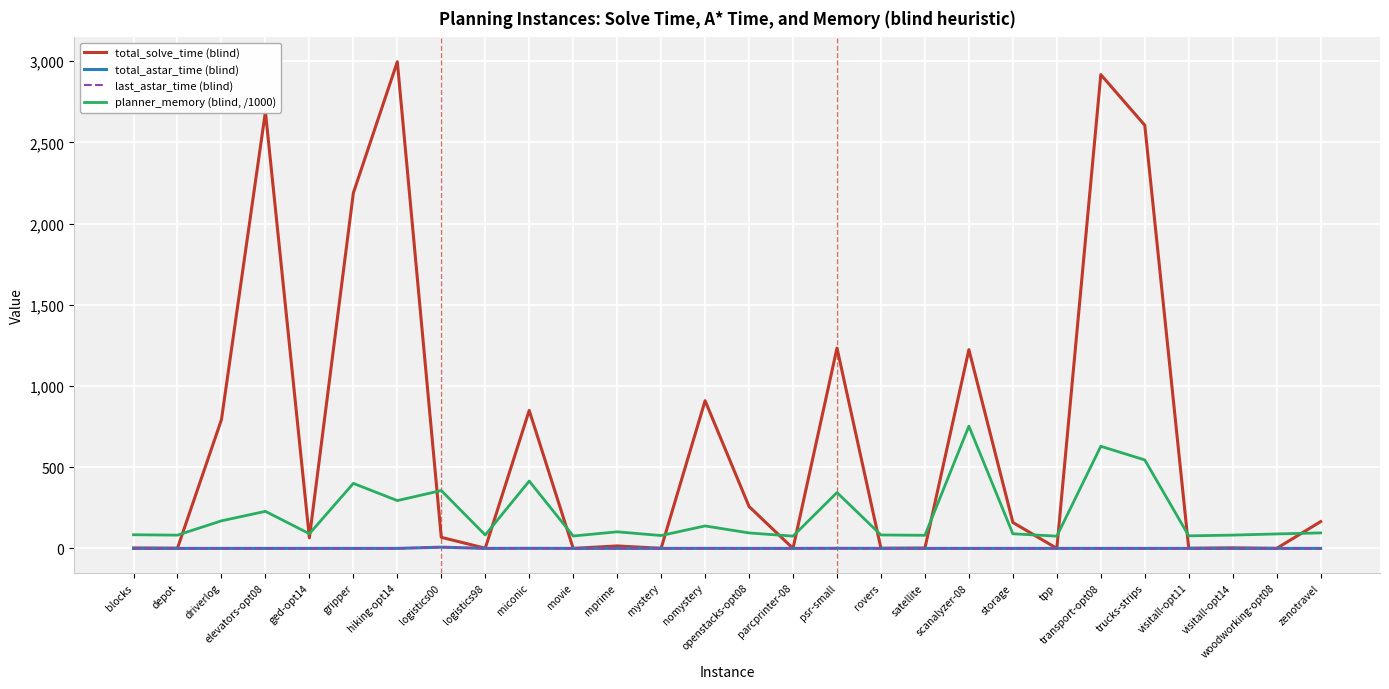

Count the number of data series in this chart.

4